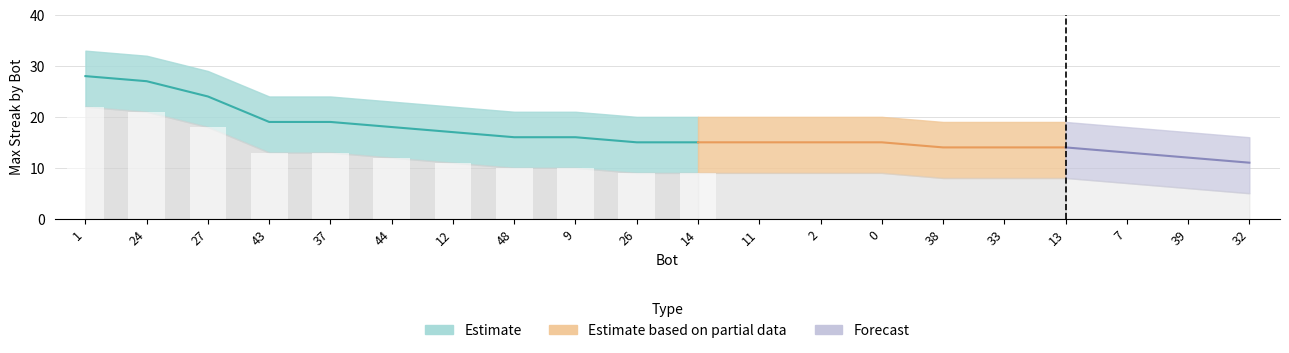

Rank the series by their maximum value, from lowest to highest.

maxStreak_lower, maxStreak, maxStreak_upper